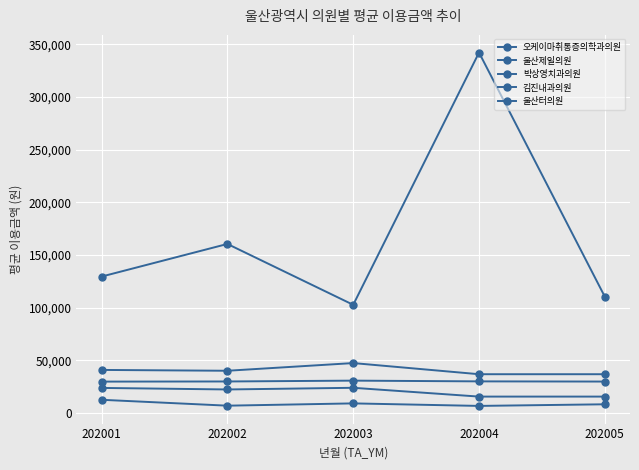

Between 202002 and 202004, which series saw the biggest shift?

박상영치과의원